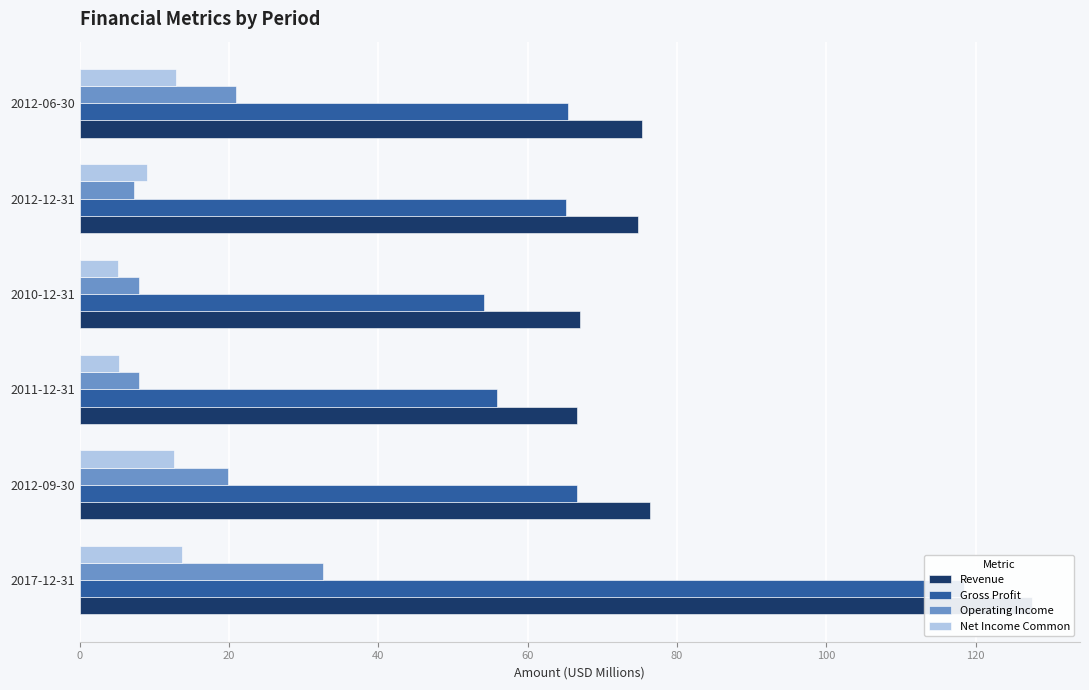

Rank the series at 2012-09-30 from highest to lowest value.

Revenue, Gross Profit, Operating Income, Net Income Common